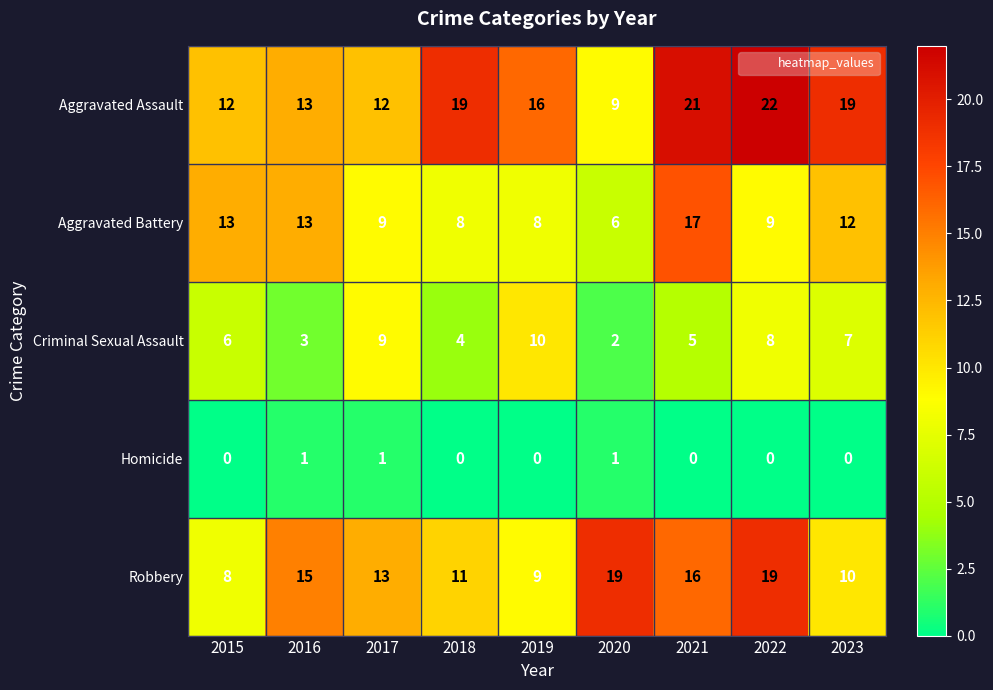

What is the maximum value for Aggravated Assault?

22